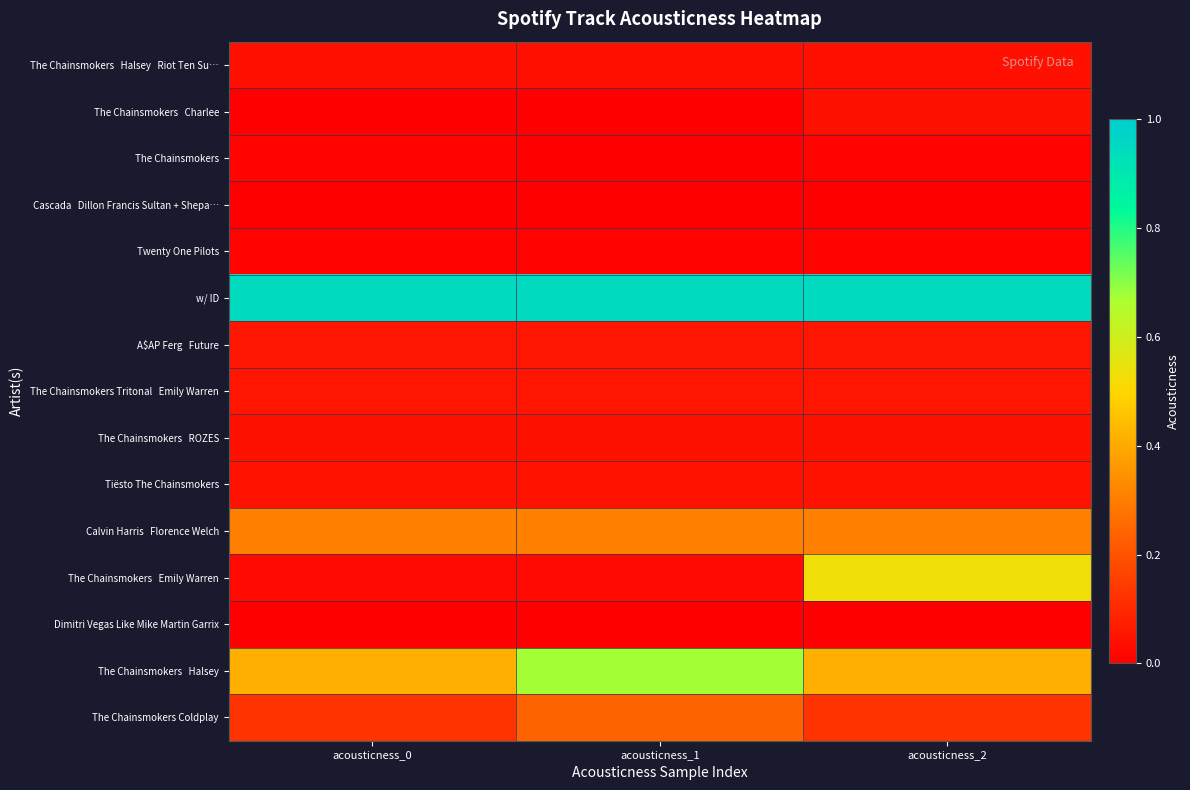

Which has a higher value, acousticness_0 or acousticness_2?

acousticness_0